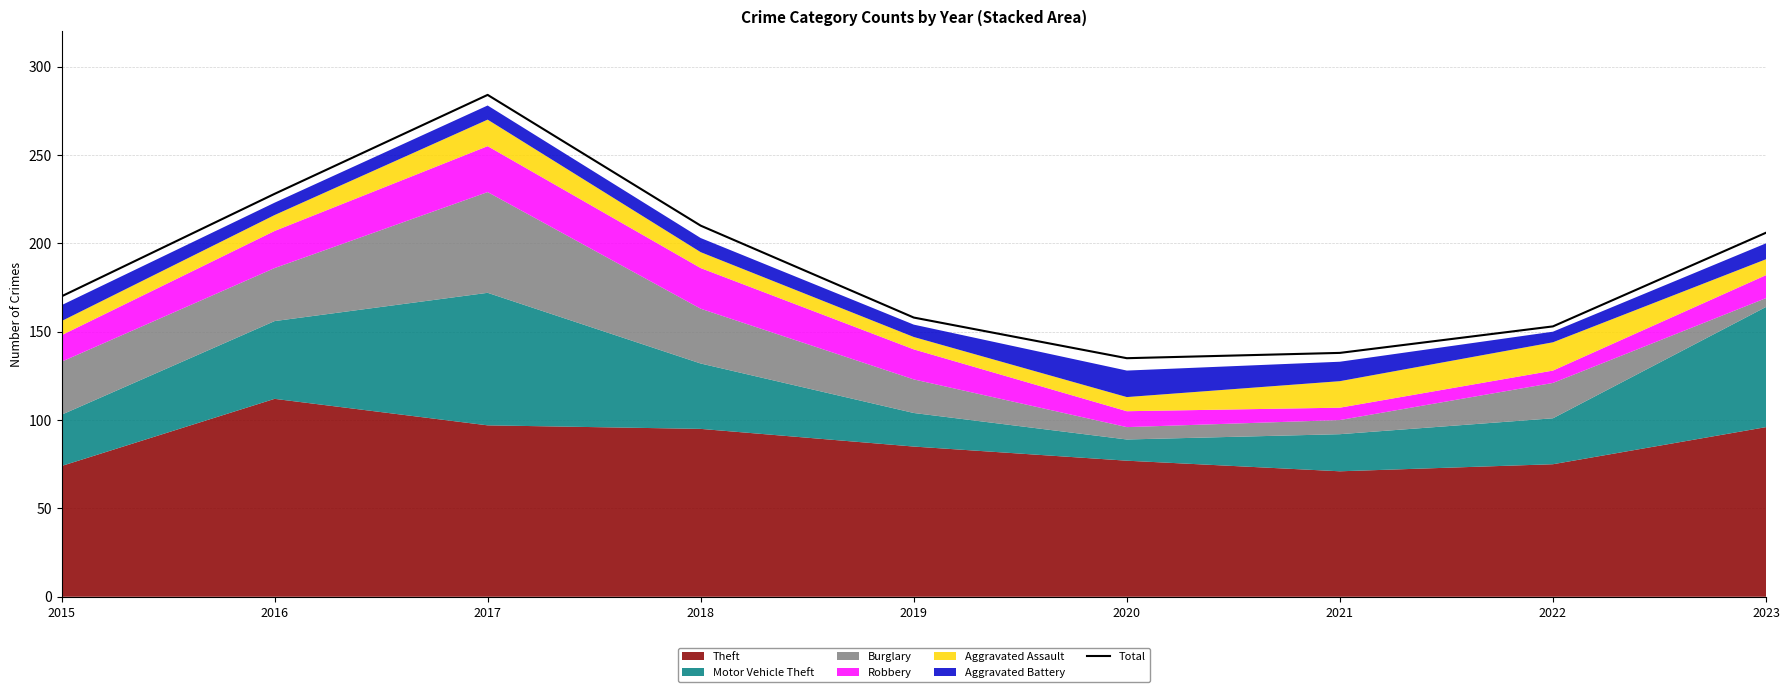

Count the number of values greater than 170.

4